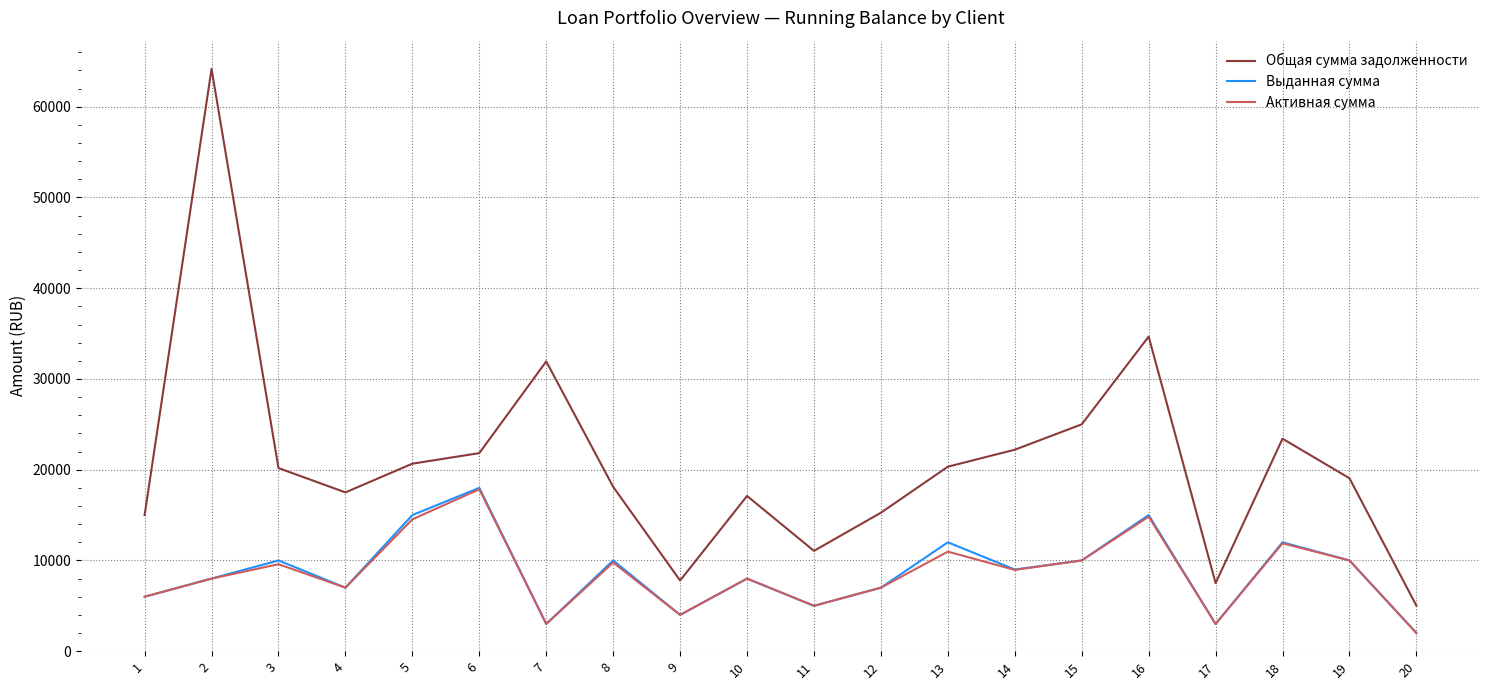

Which series has the widest spread of values?

Общая сумма задолженности